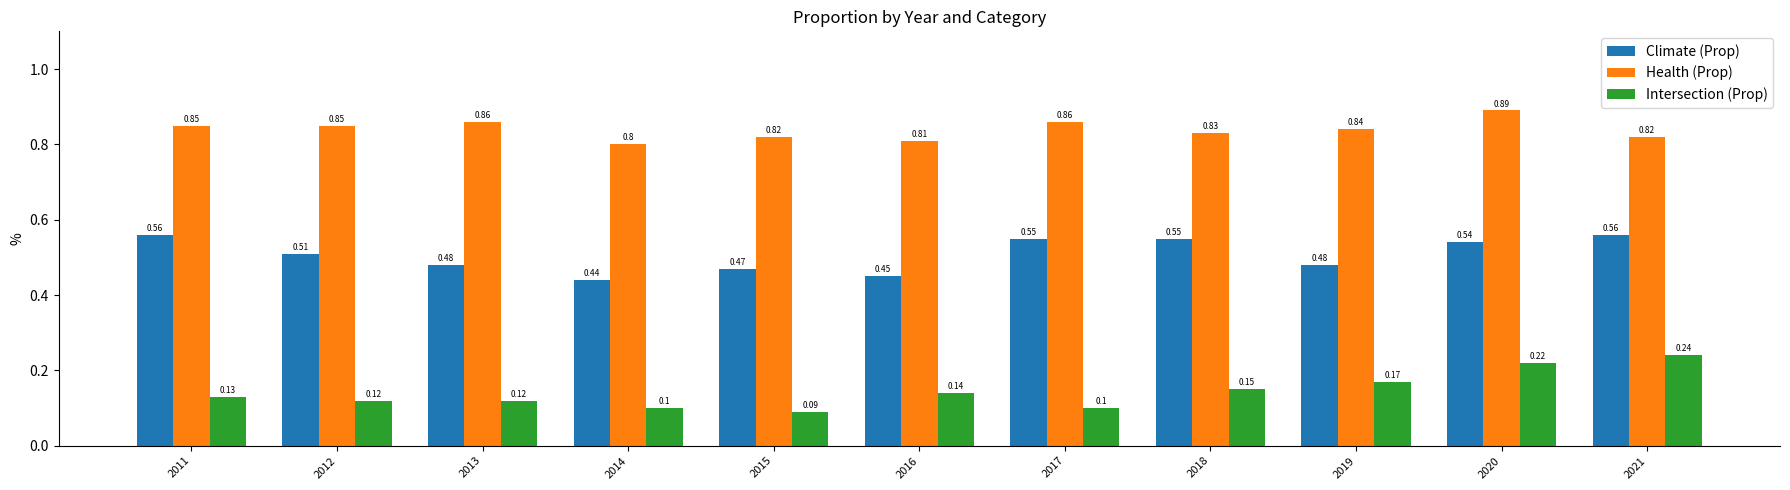

Which series has the largest range (max minus min)?

Intersection (Prop)